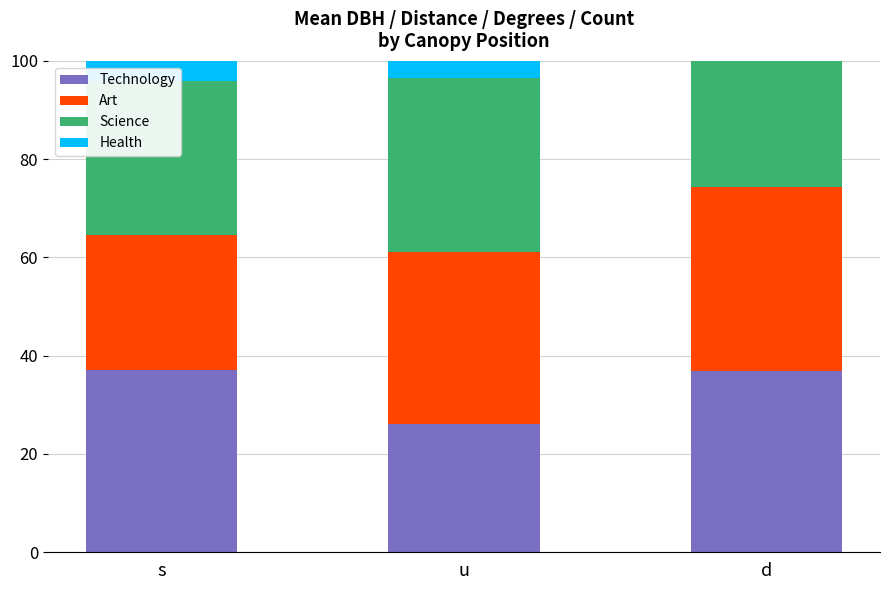

Which series has the largest total across all categories?

Technology